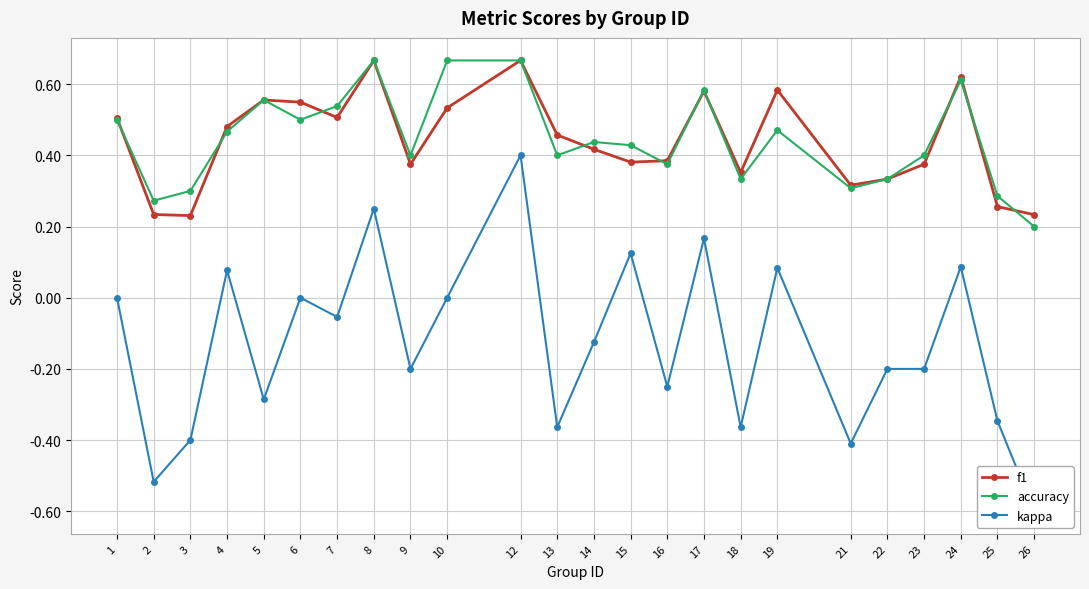

List the labels in order of f1 value, largest first.

8, 12, 24, 19, 17, 5, 6, 10, 7, 1, 4, 13, 14, 16, 15, 9, 23, 18, 22, 21, 25, 2, 26, 3